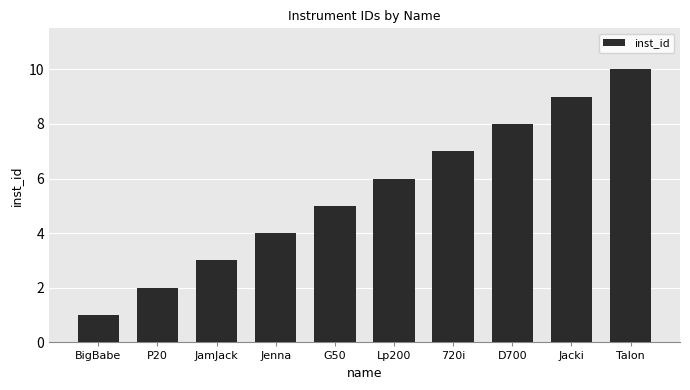

Rank the categories by value from highest to lowest.

Talon, Jacki, D700, 720i, Lp200, G50, Jenna, JamJack, P20, BigBabe